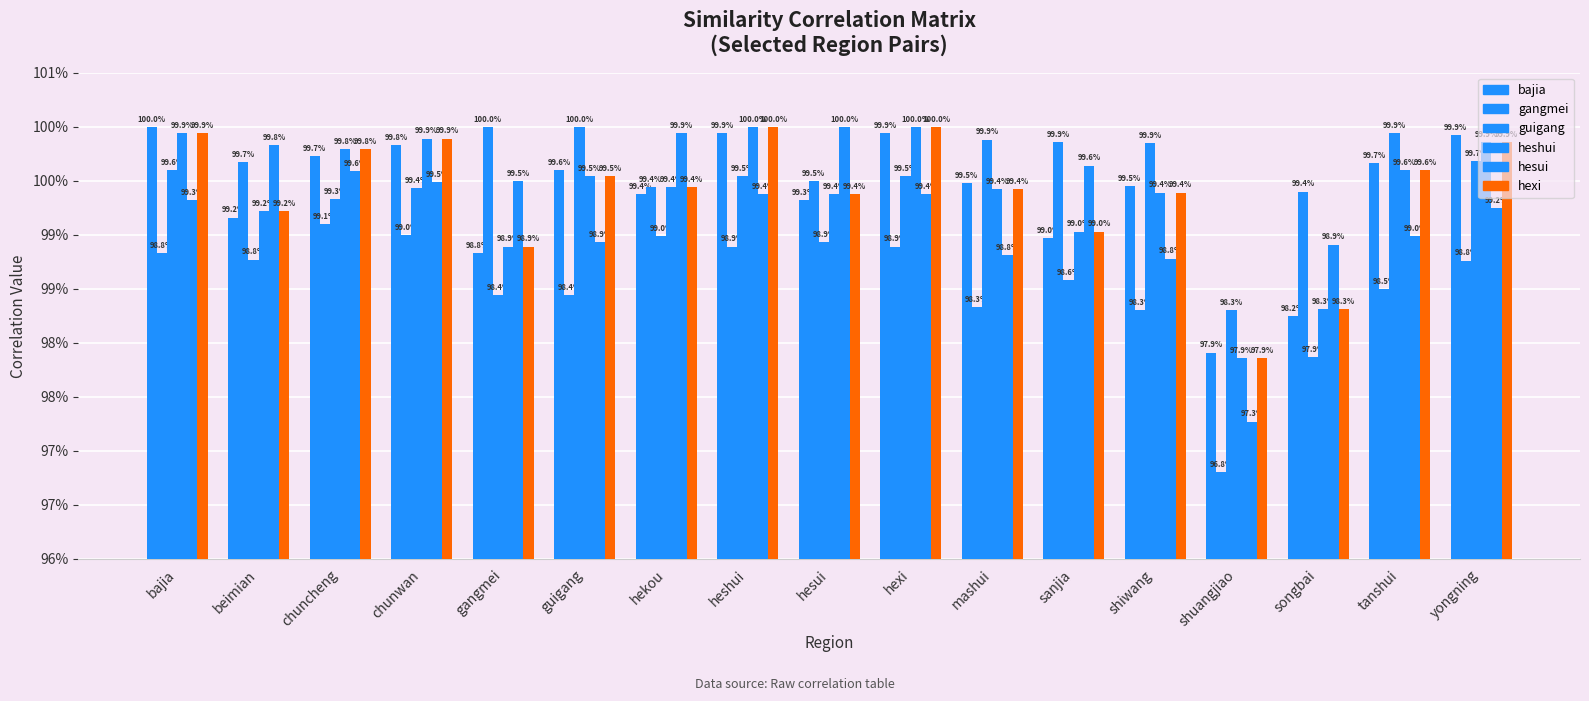

What is the total value across all series at sanjia?

6.0